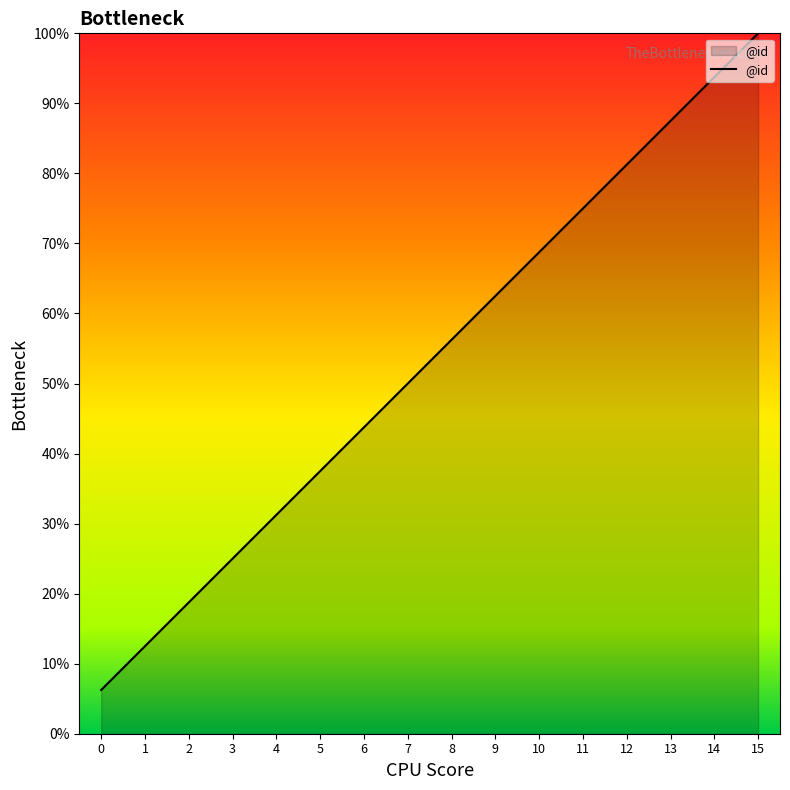

What is the maximum value shown in the chart?

100.0